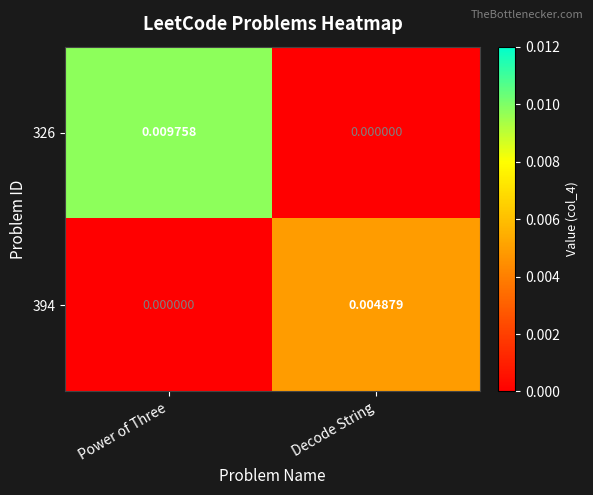

List the series in order of their peak value, lowest first.

394, 326